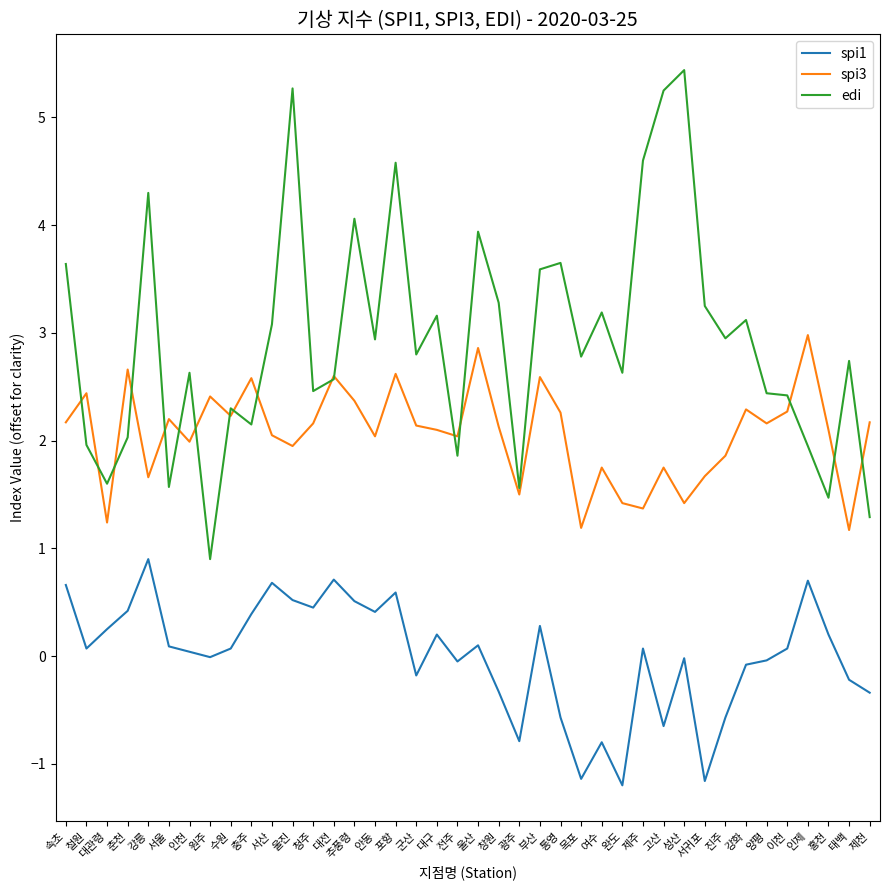

Read the edi value at 춘천.

2.0